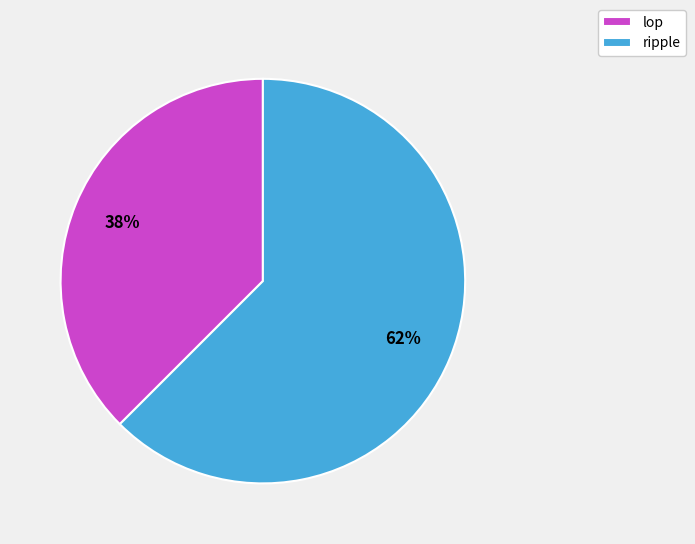

Rank the categories by value from highest to lowest.

ripple, lop